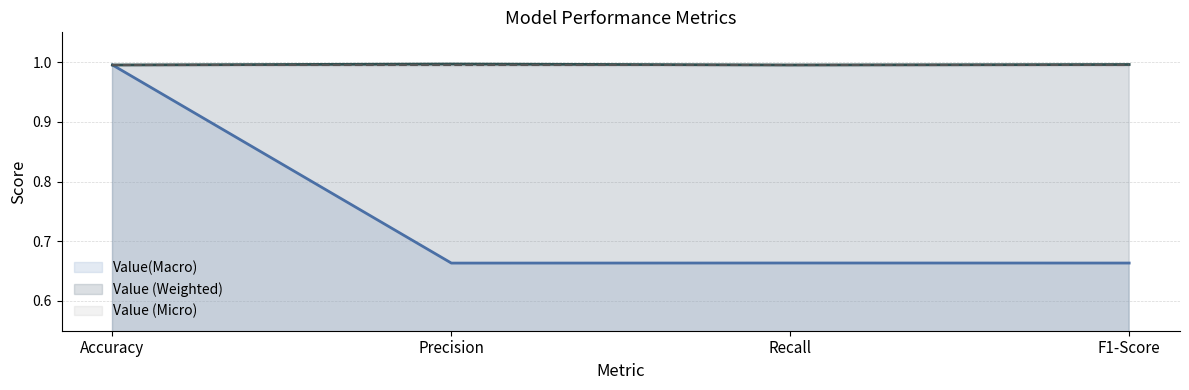

Which category has the highest value in the Value(Macro) series?

Accuracy